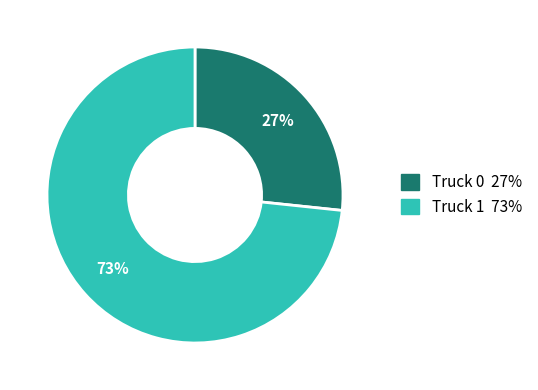

Does any single category account for the majority?

Yes